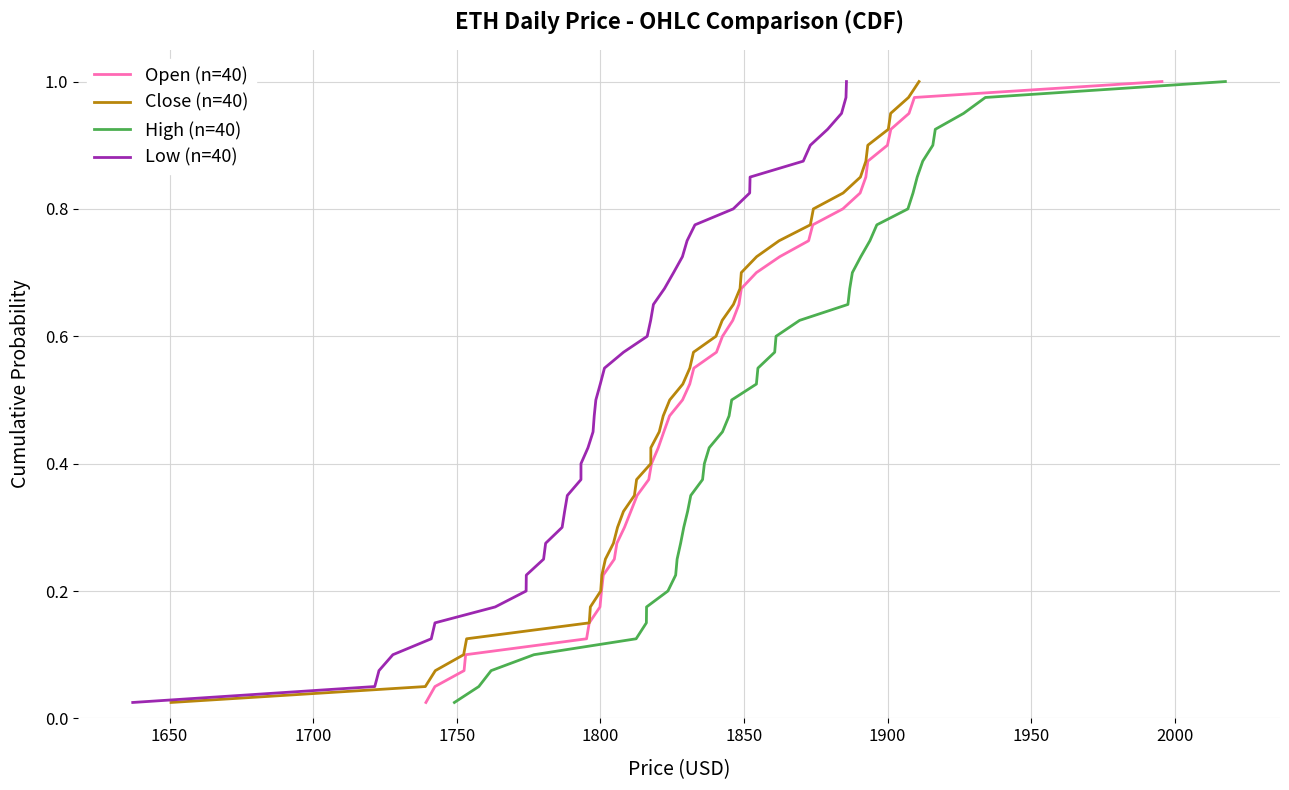

At how many categories does at least one series exceed 0?

40